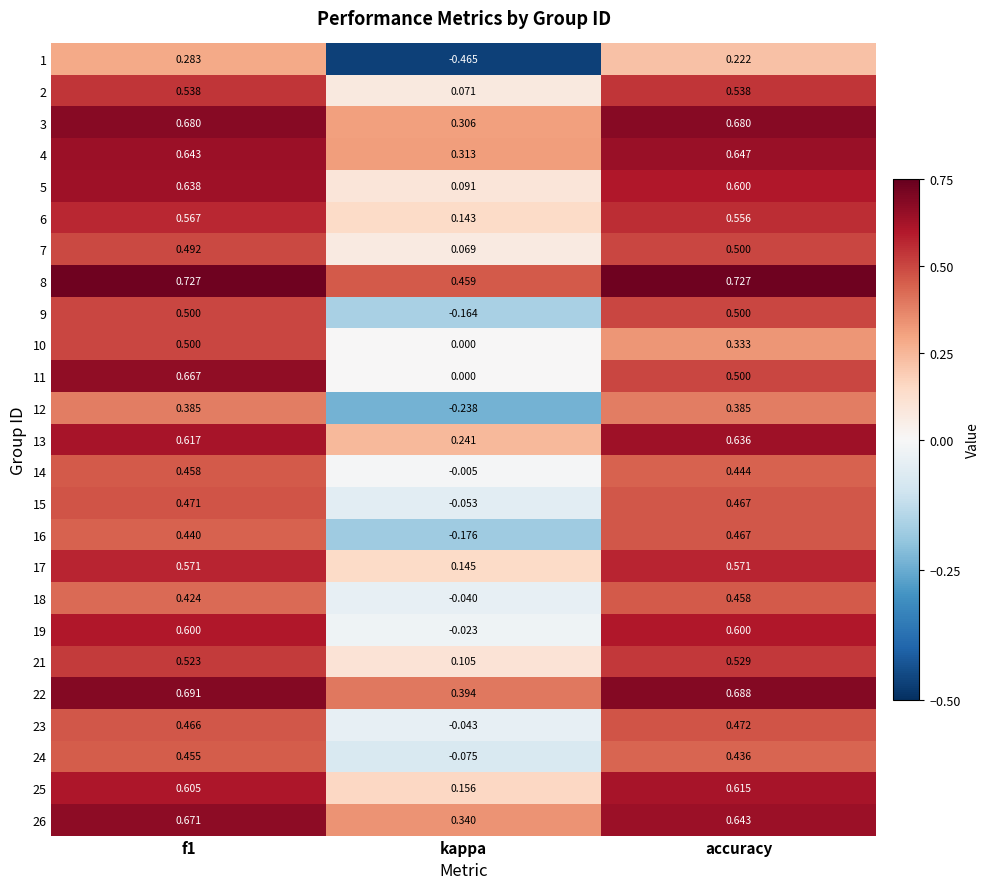

Count the number of data series in this chart.

25